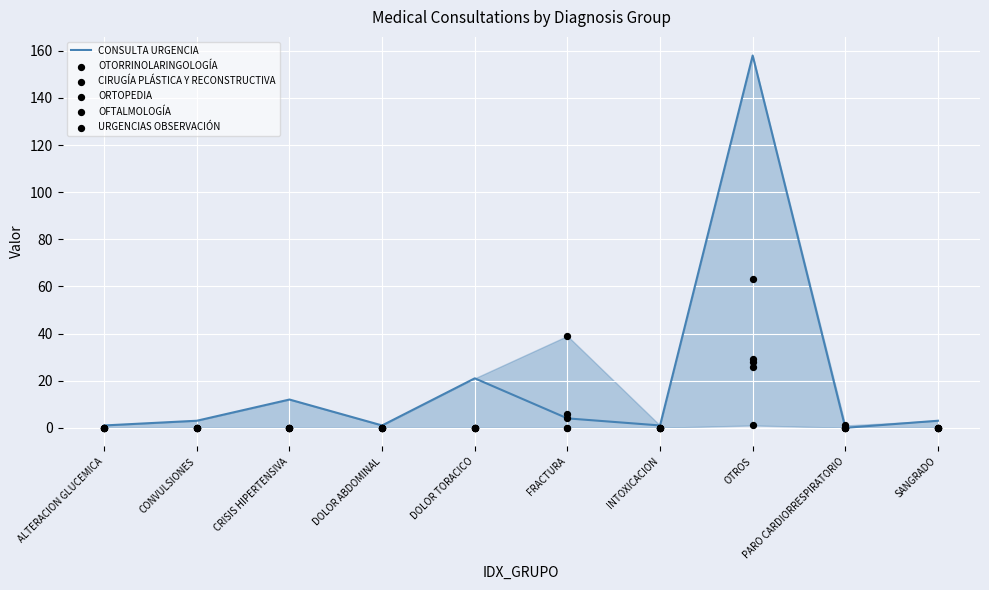

At how many categories does at least one series exceed 141?

1